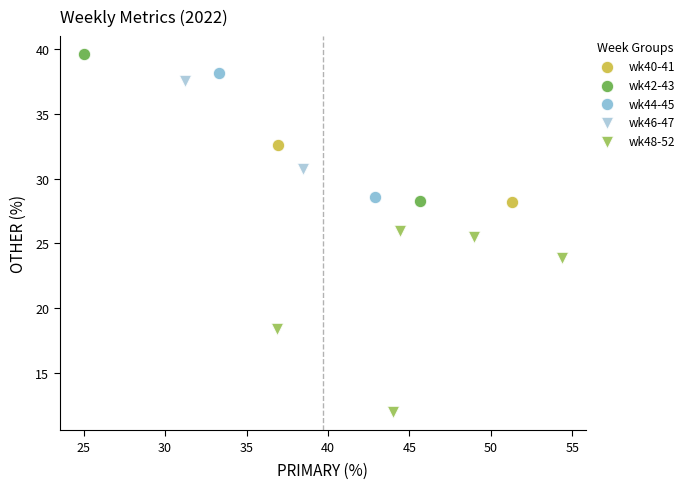

Which series has the largest Y range (max minus min)?

wk48-52